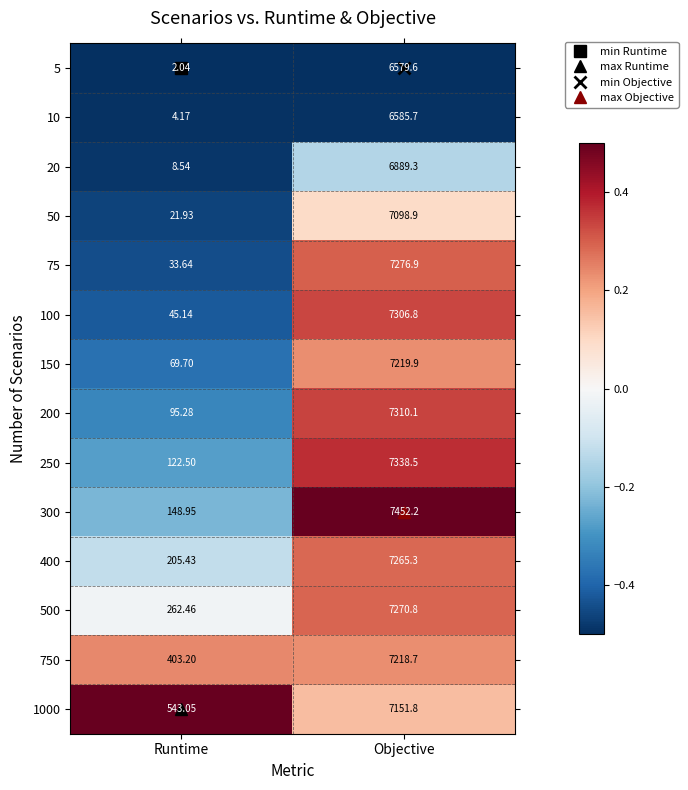

Which series has the largest total across all categories?

1000